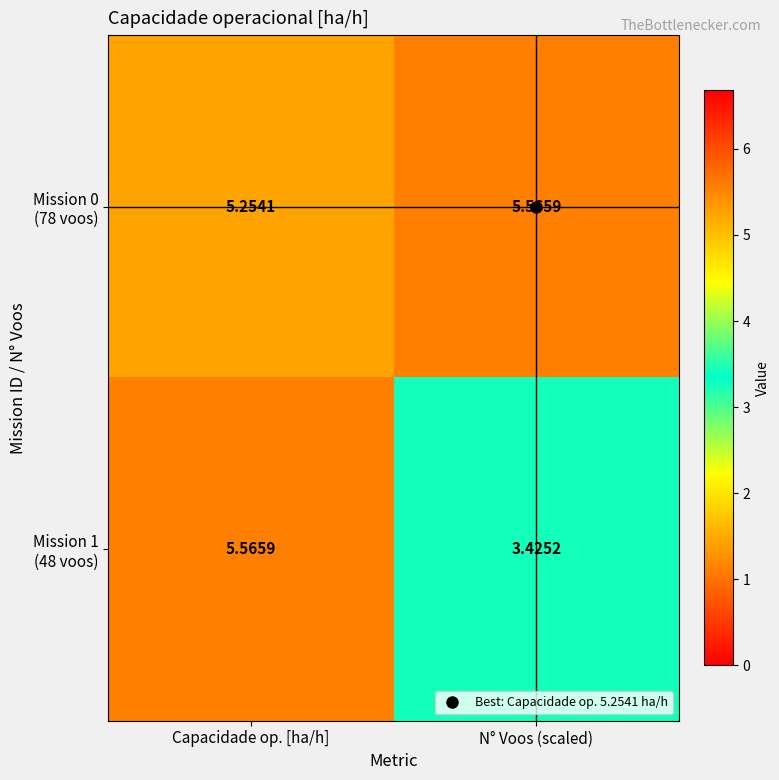

At which category is the sum across all series the highest?

Capacidade op. [ha/h]